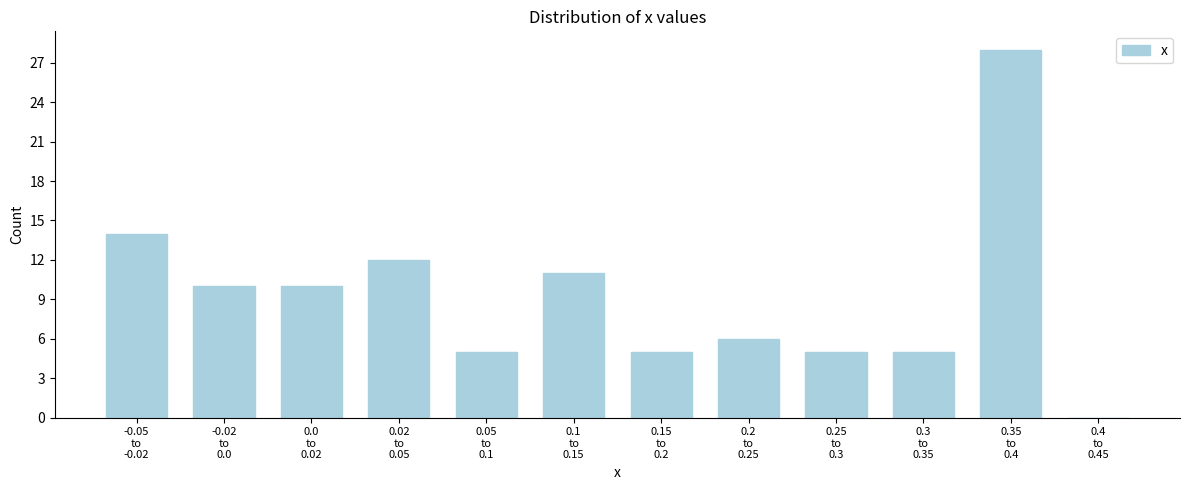

What is the maximum value shown in the chart?

28